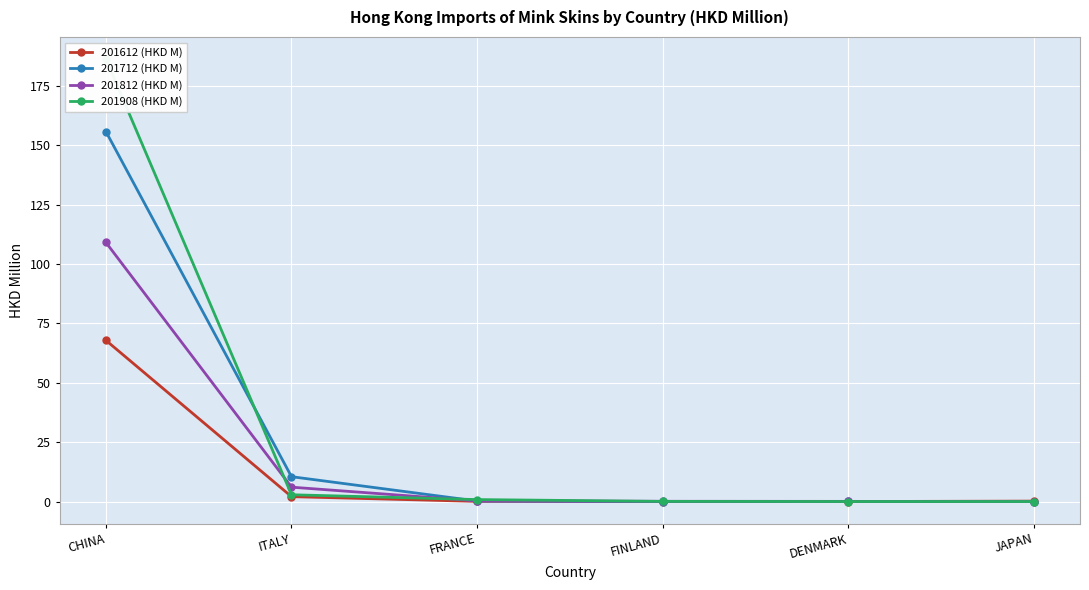

What is the label of the 4th point from the right?

FRANCE